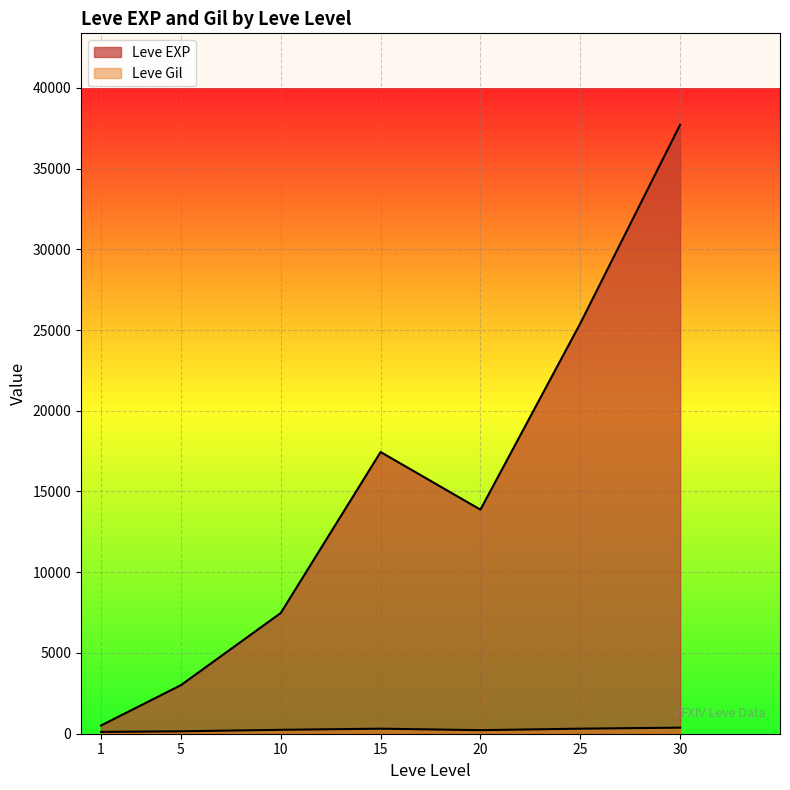

Is the value of Leve EXP at 1 greater than the value of Leve Gil at 5?

Yes